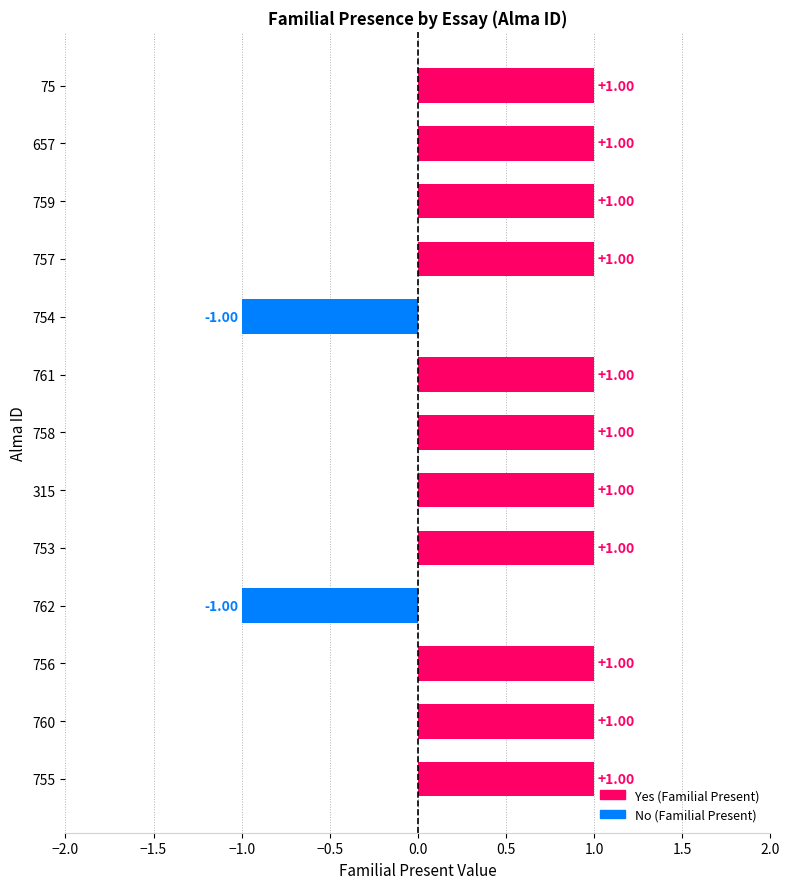

Approximately how many times larger is the value at 657 compared to 760?

1.0